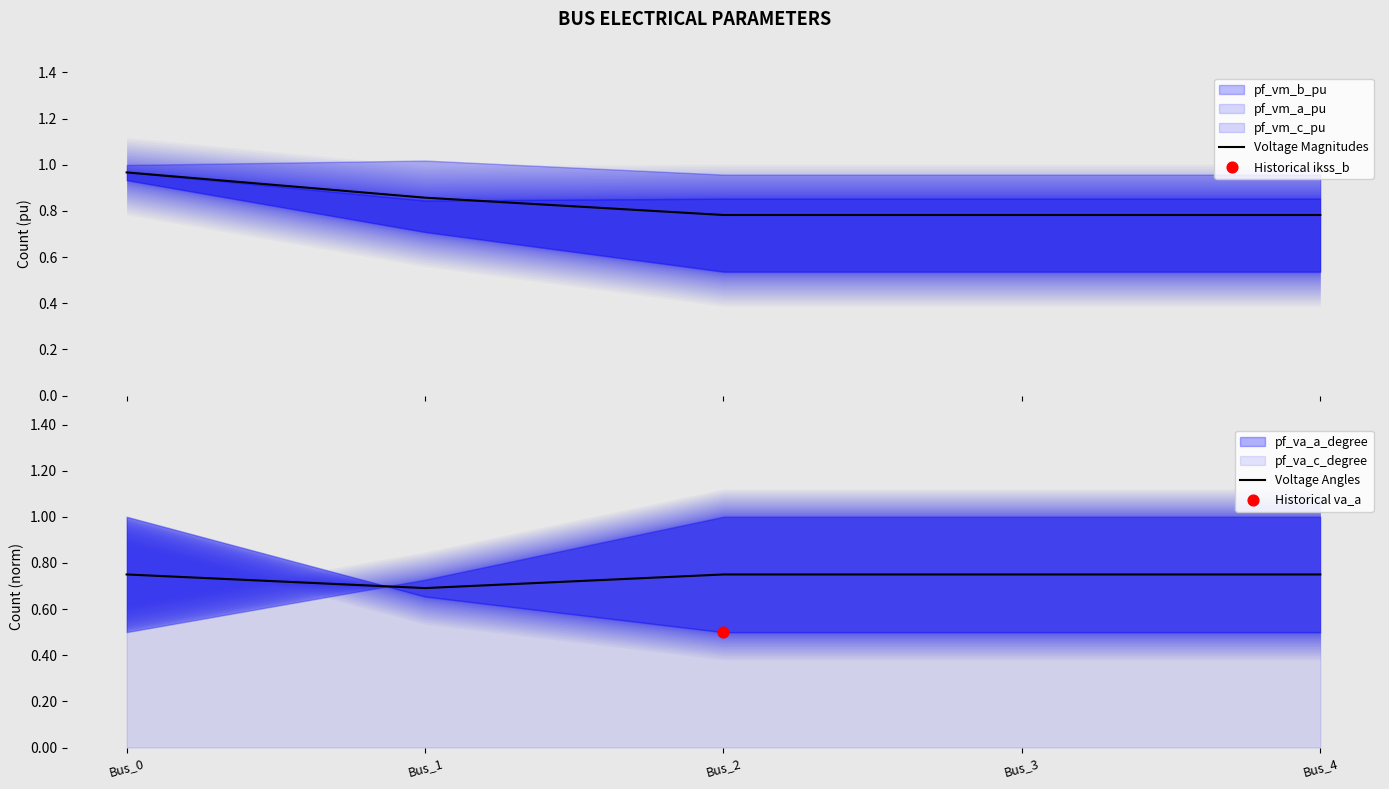

The Voltage Angles series shows 1.3 at Bus_0. True or false?

False